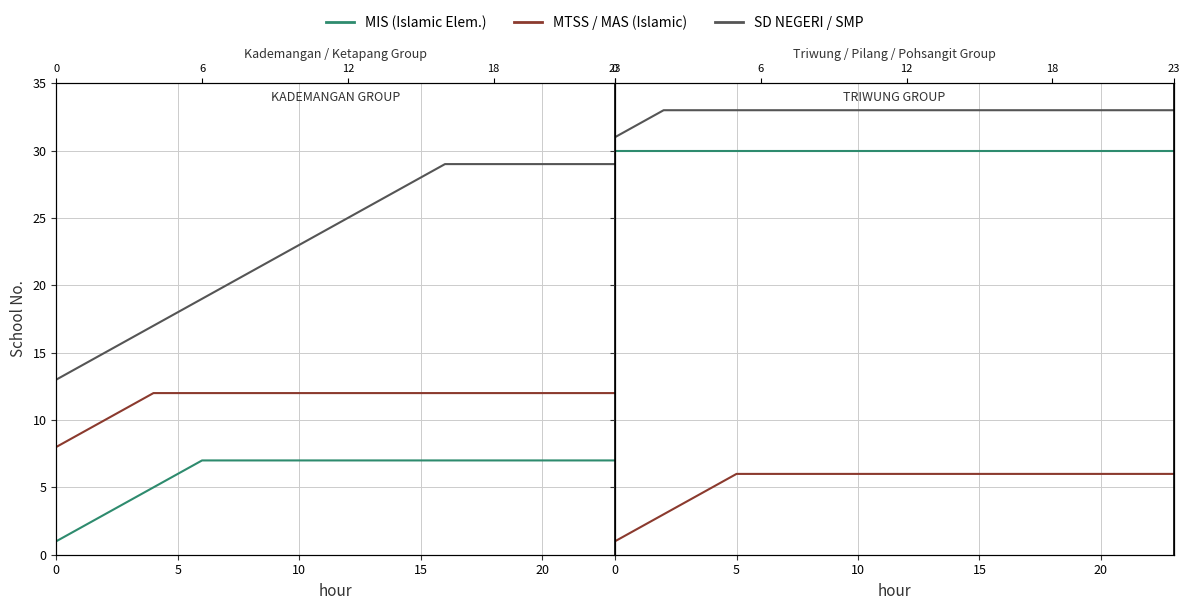

What is the highest value of the MIS (Islamic Elementary) series?

30